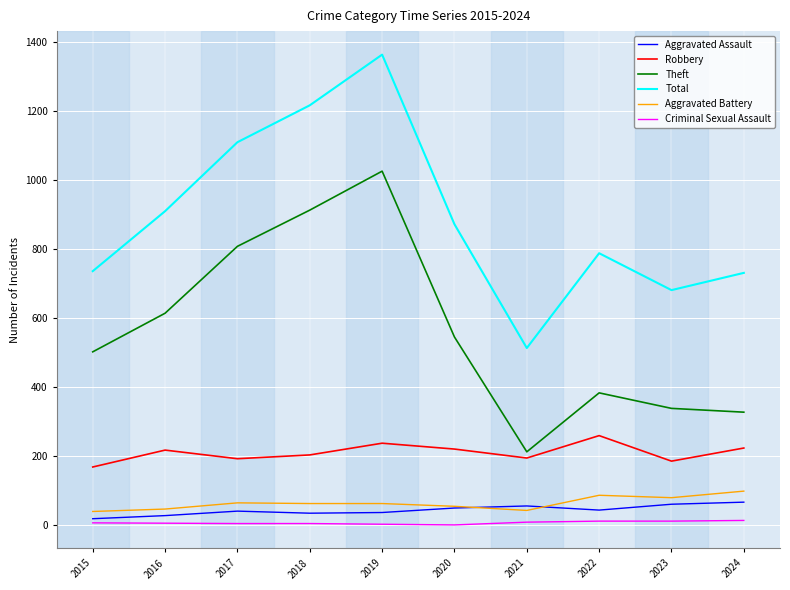

What is the minimum value for Aggravated Battery?

39